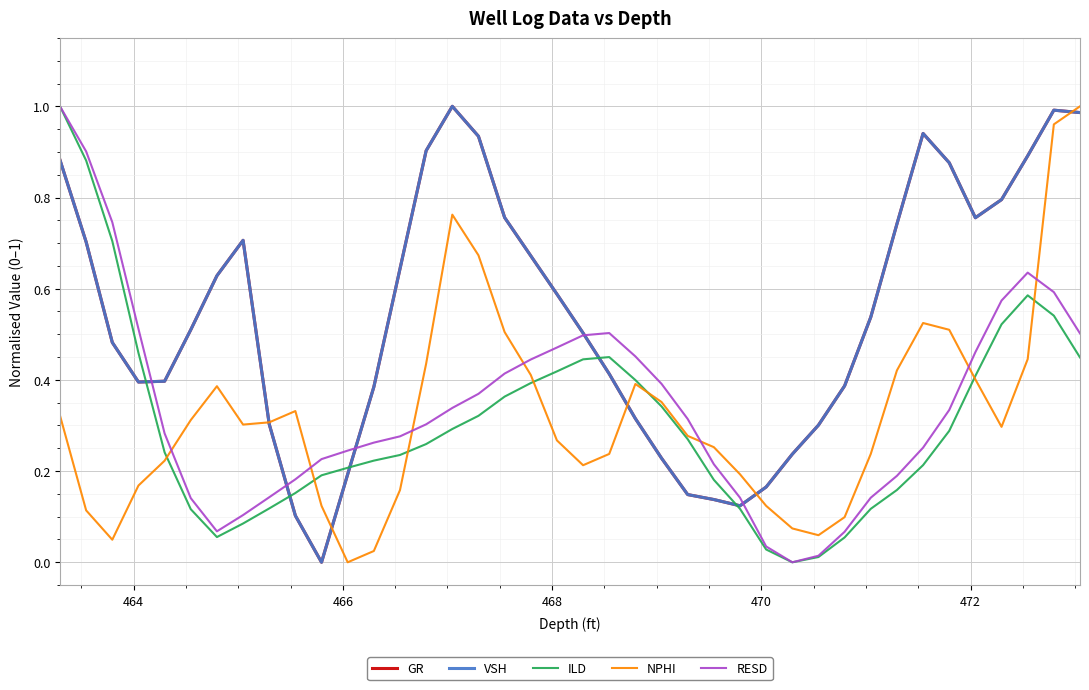

What is the highest value of the VSH series?

1.0